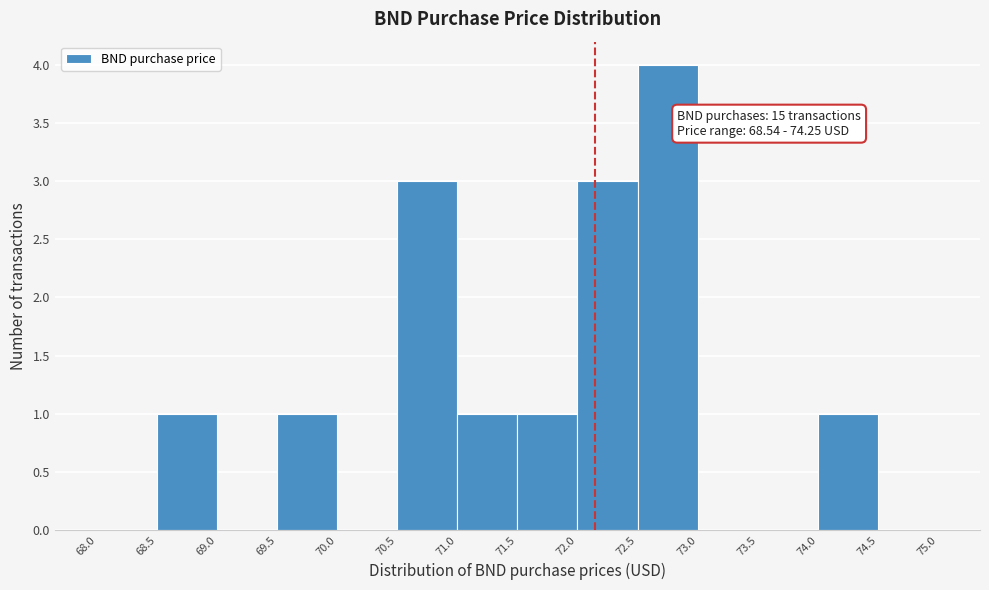

Over which range of the x-axis is the bar tallest?

72.5 to 73.0